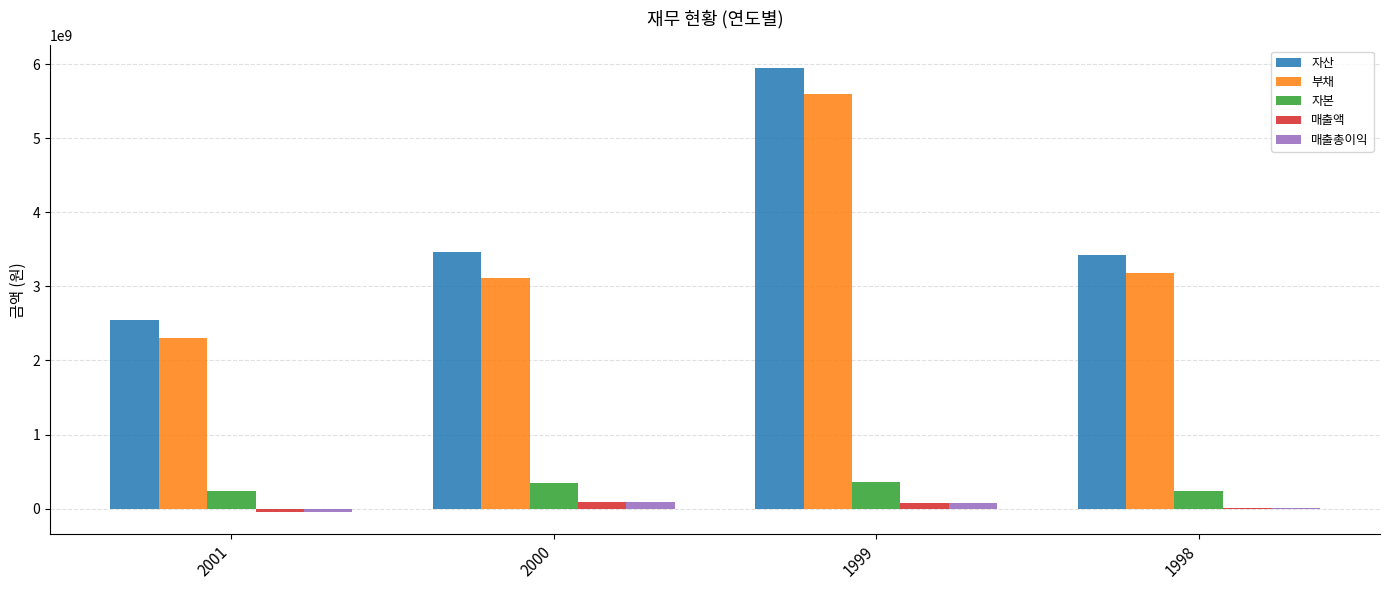

Is the value of 매출액 at 1998 greater than the value of 자본 at 1998?

No